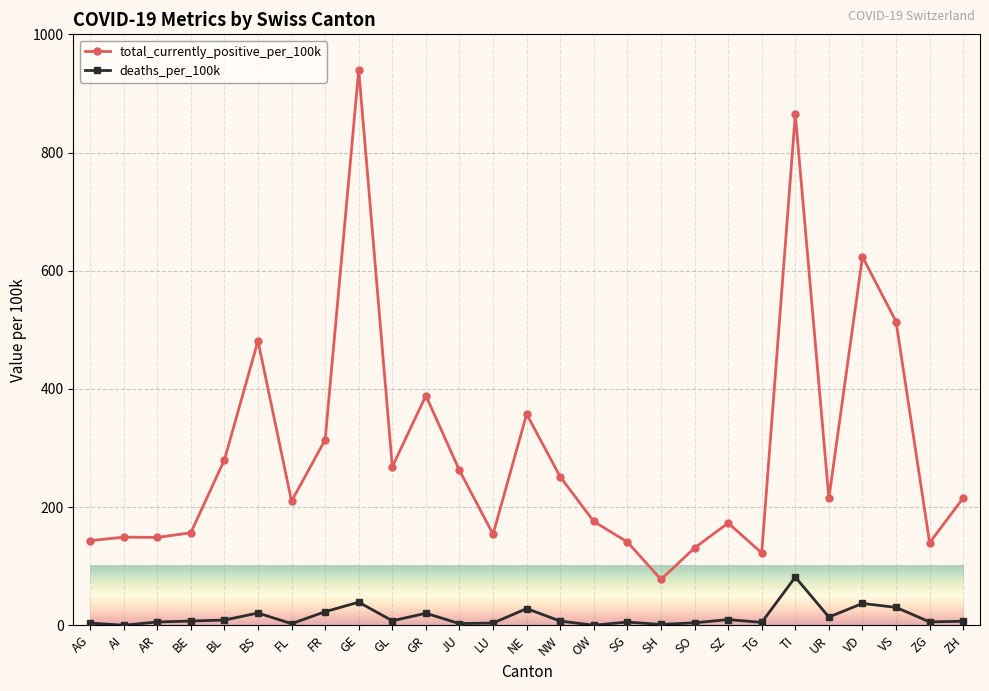

How many series are shown in this chart?

2